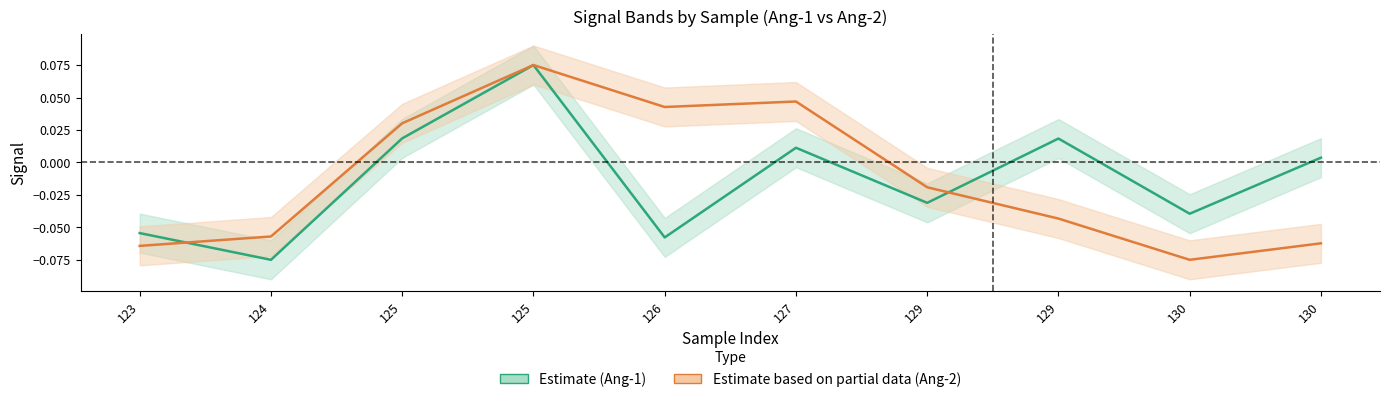

The Estimate (Ang-1) series shows -0.1 at 126. True or false?

False